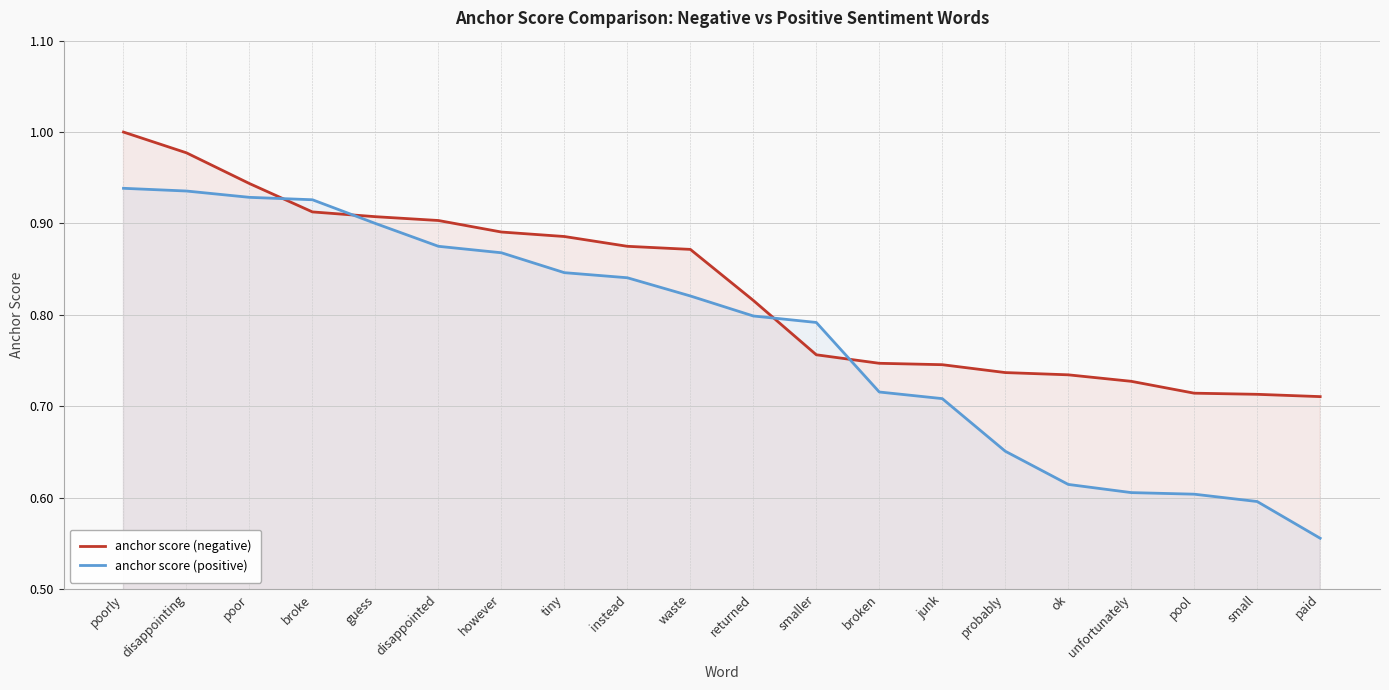

What is the label of the 11th point from the right?

waste